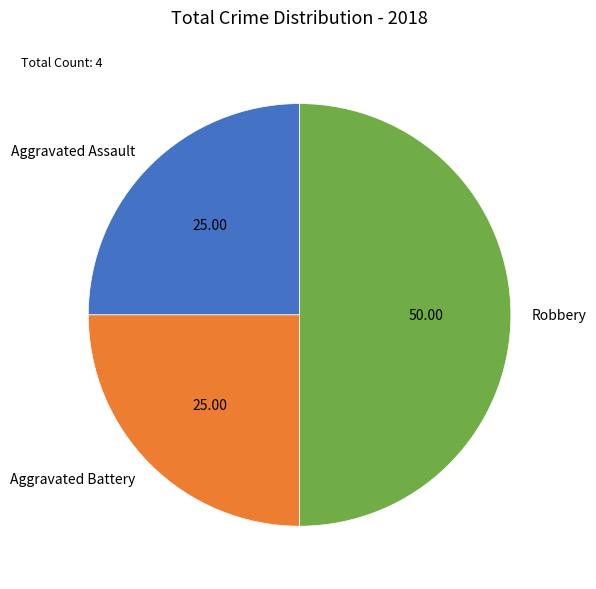

Between Robbery and Aggravated Assault, which is larger?

Robbery